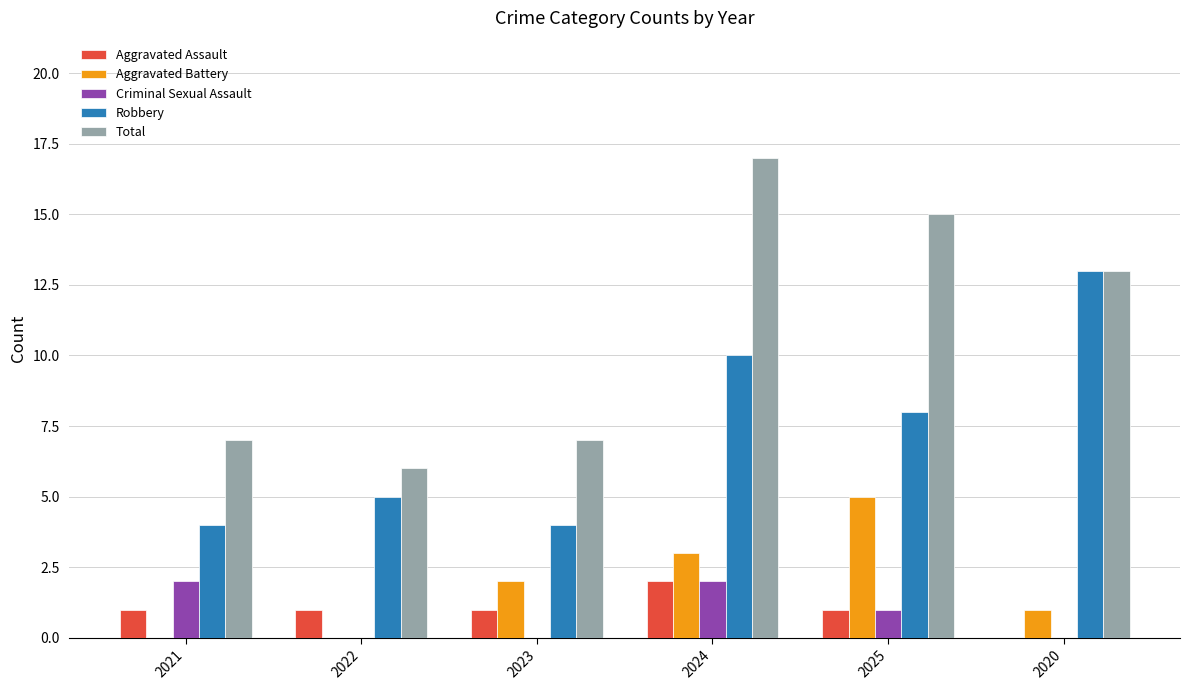

Reading left to right, extract all data points from this chart.

Aggravated Assault: 1	1	1	2	1	0
Aggravated Battery: 0	0	2	3	5	1
Criminal Sexual Assault: 2	0	0	2	1	0
Robbery: 4	5	4	10	8	13
Total: 7	6	7	17	15	13